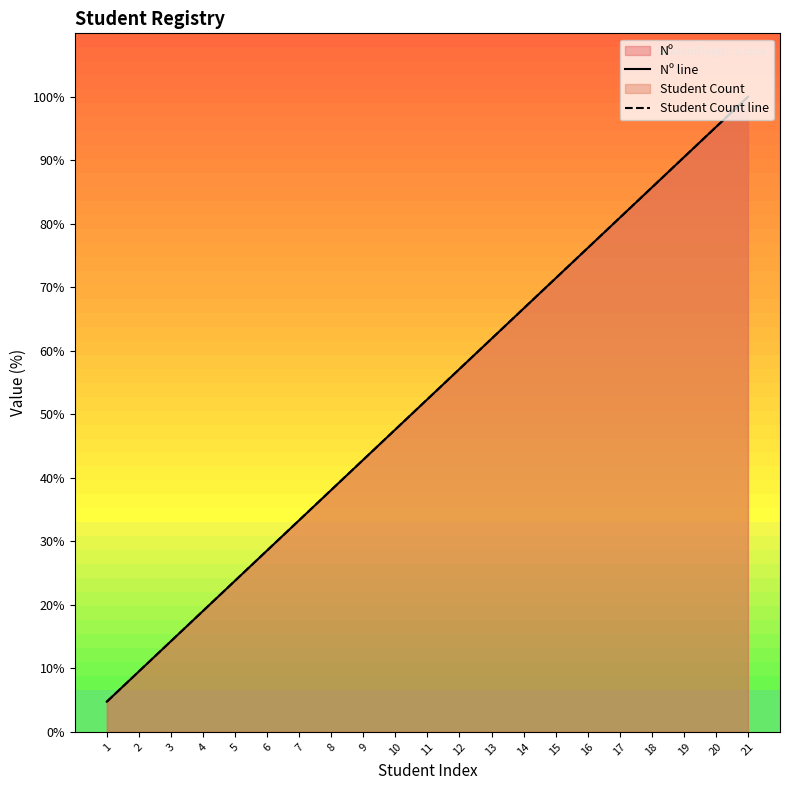

True or false: Nº line has more than 1 points higher than both neighbors.

False